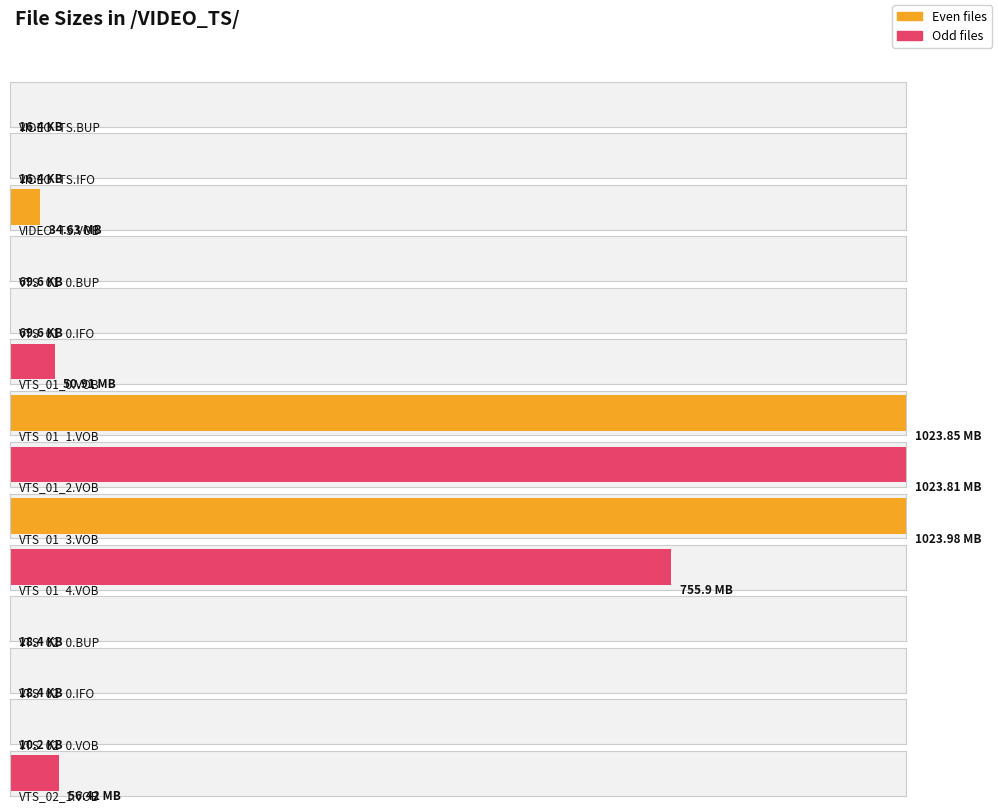

Between VTS_02_0.BUP and VTS_02_1.VOB, which is larger?

VTS_02_1.VOB